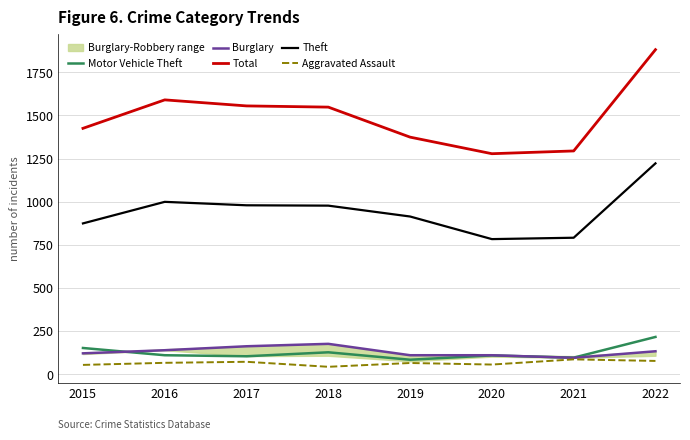

Read the Burglary value at 2019, to the nearest 10.

110